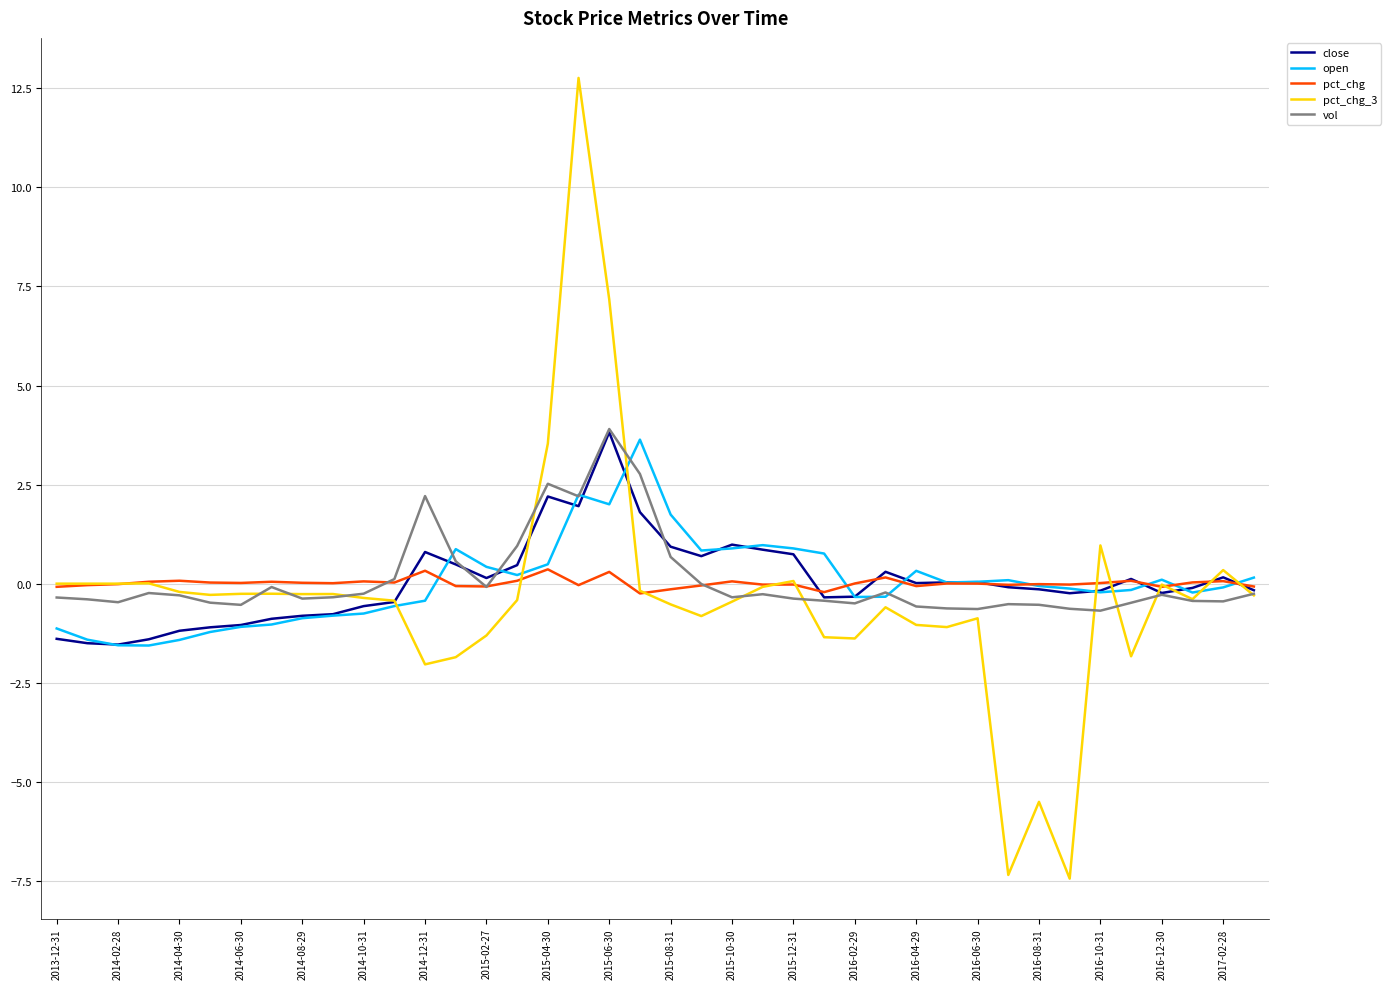

Which series has the widest spread of values?

pct_chg_3